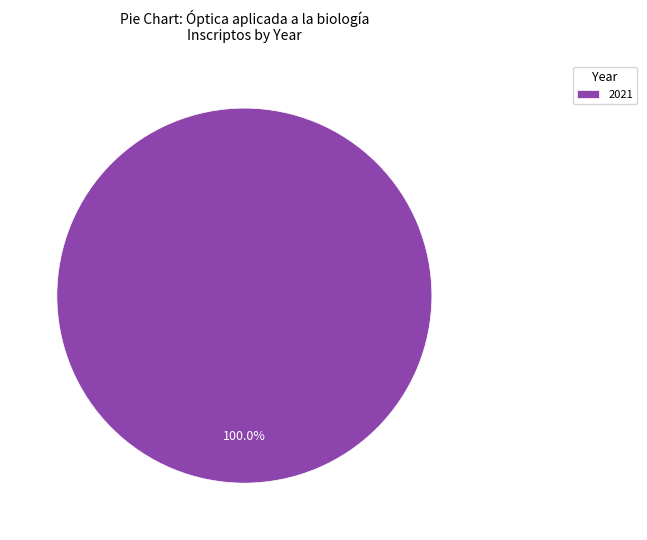

Rank the categories by value from highest to lowest.

2021